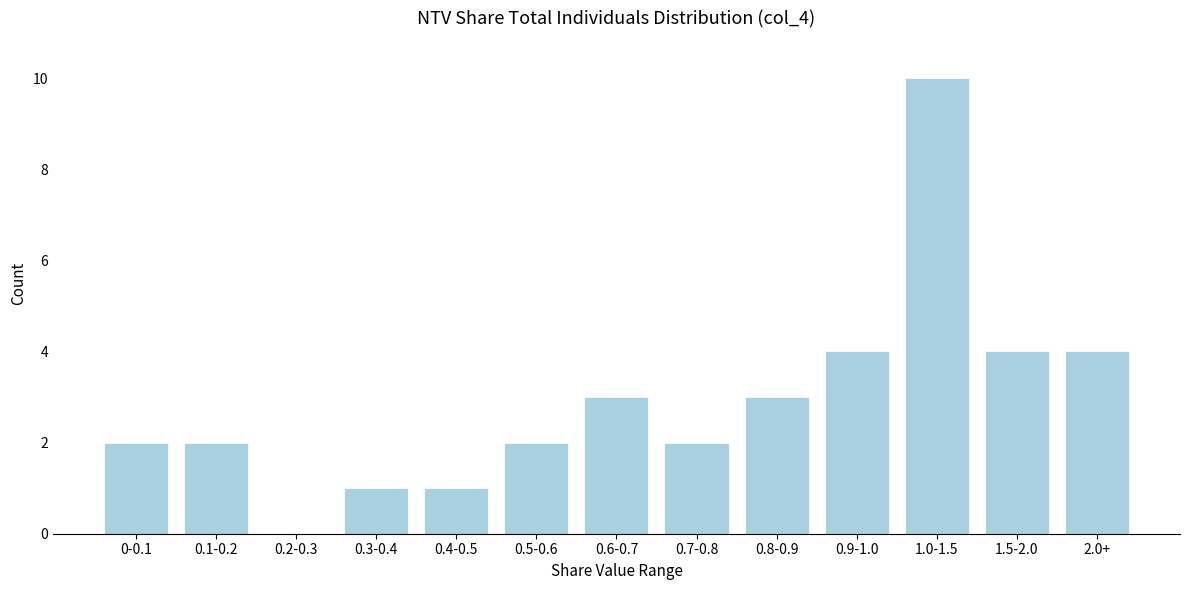

Reading right to left, what are all the values shown in this chart?

2.0+=4	1.5-2.0=4	1.0-1.5=10	0.9-1.0=4	0.8-0.9=3	0.7-0.8=2	0.6-0.7=3	0.5-0.6=2	0.4-0.5=1	0.3-0.4=1	0.2-0.3=0	0.1-0.2=2	0-0.1=2